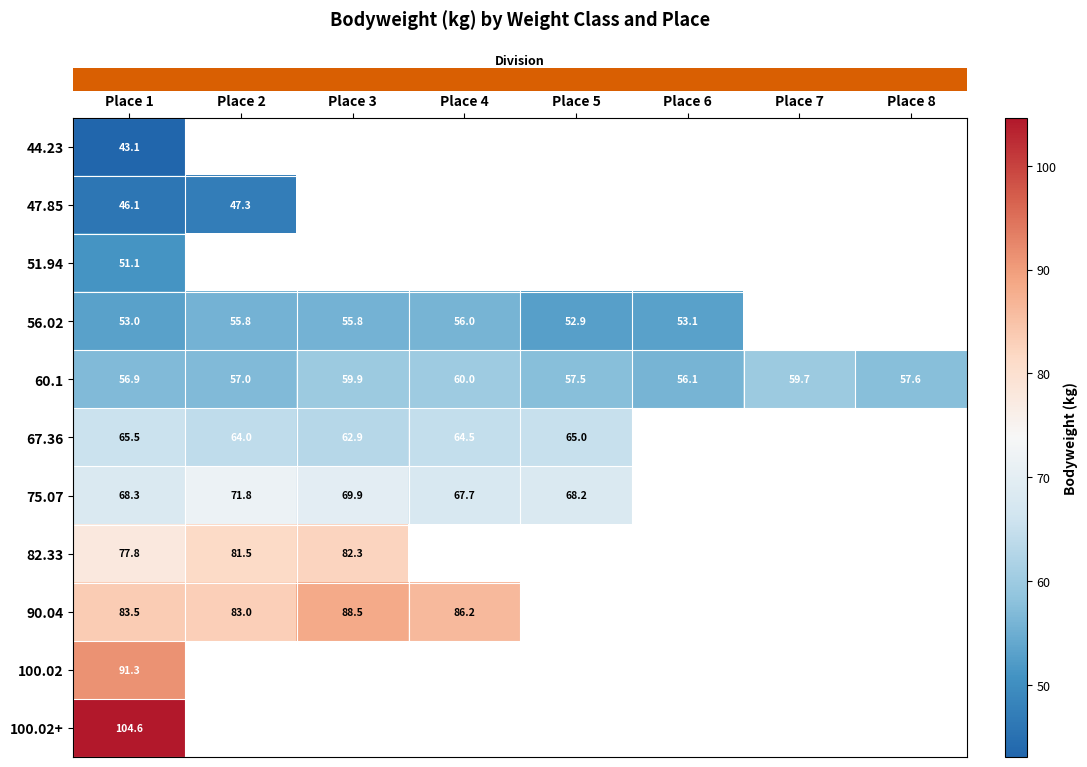

How many data points does each series have?

8